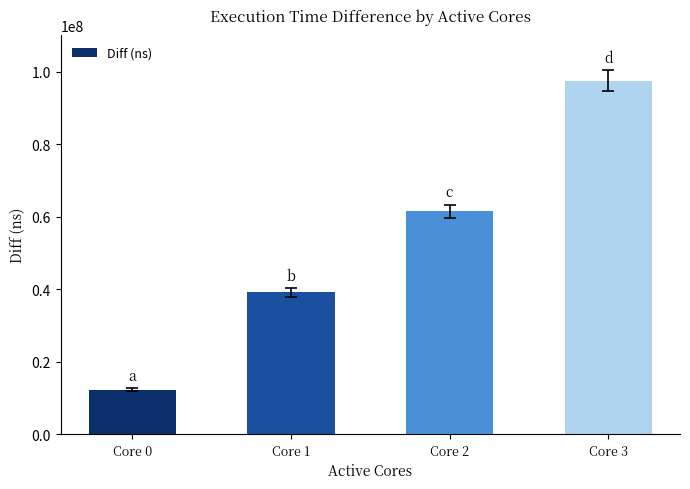

The value at Core 1 is 39074414. True or false?

True